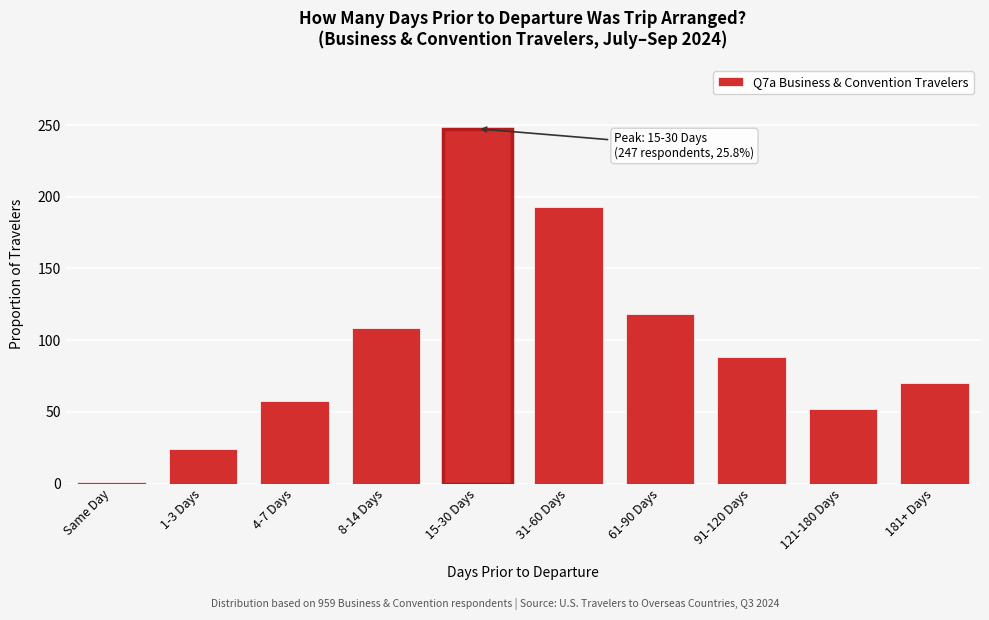

Reading left to right, list all the values displayed in this chart.

Same Day=1.0	1-3 Days=24.0	4-7 Days=57.5	8-14 Days=108.4	15-30 Days=247.4	31-60 Days=192.8	61-90 Days=118.0	91-120 Days=88.2	121-180 Days=51.8	181+ Days=70.0